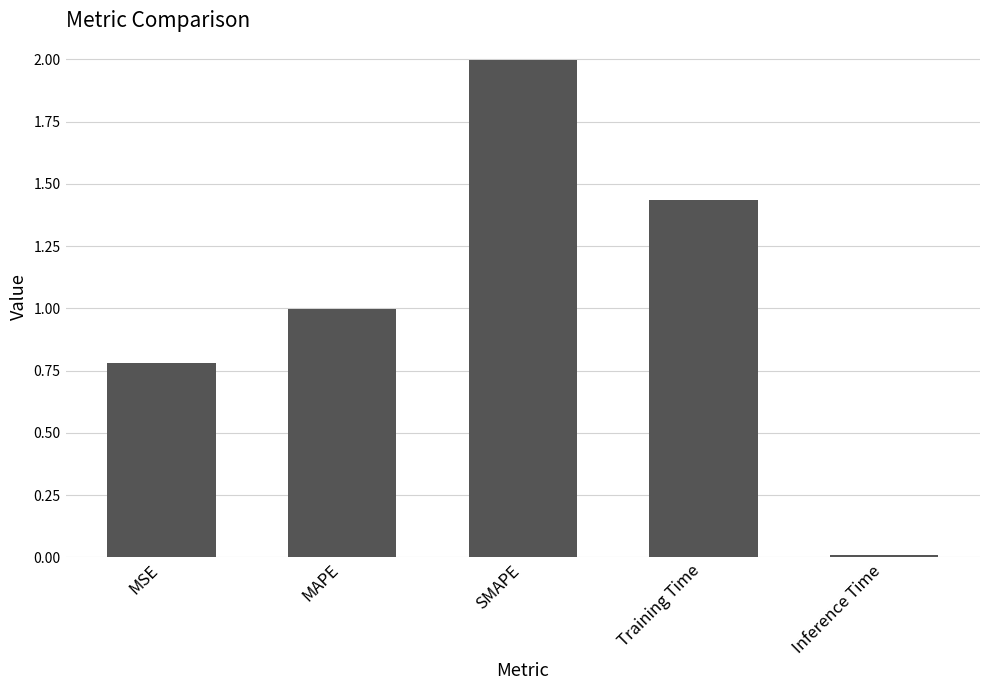

What is the average value?

1.0